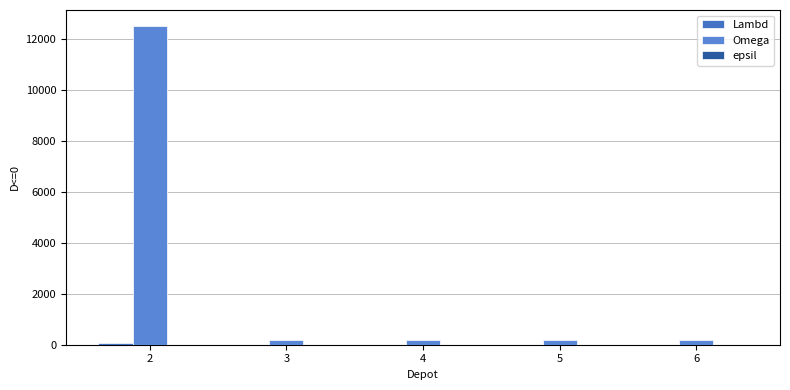

List the labels in order of Lambd value, largest first.

2, 3, 4, 5, 6